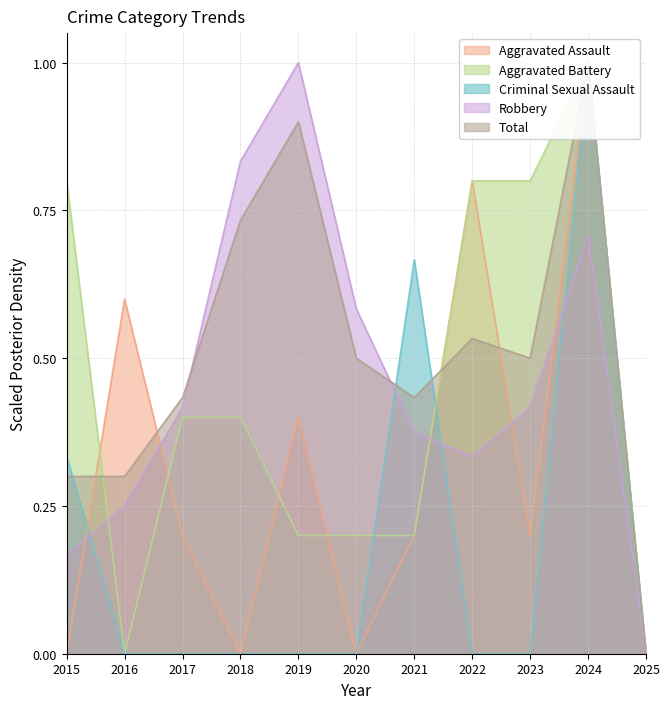

Between which two adjacent categories do Aggravated Assault and Total first intersect?

2015 and 2016